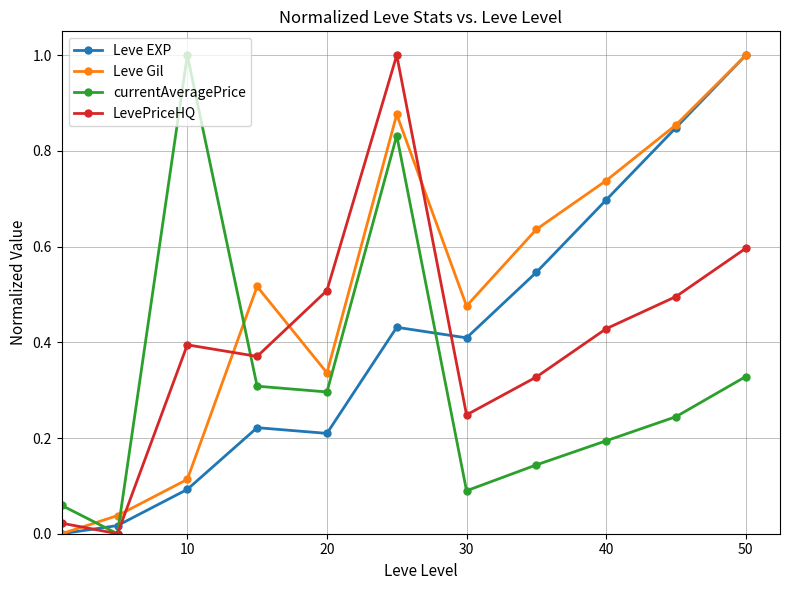

What is the maximum value shown in the chart?

1.0